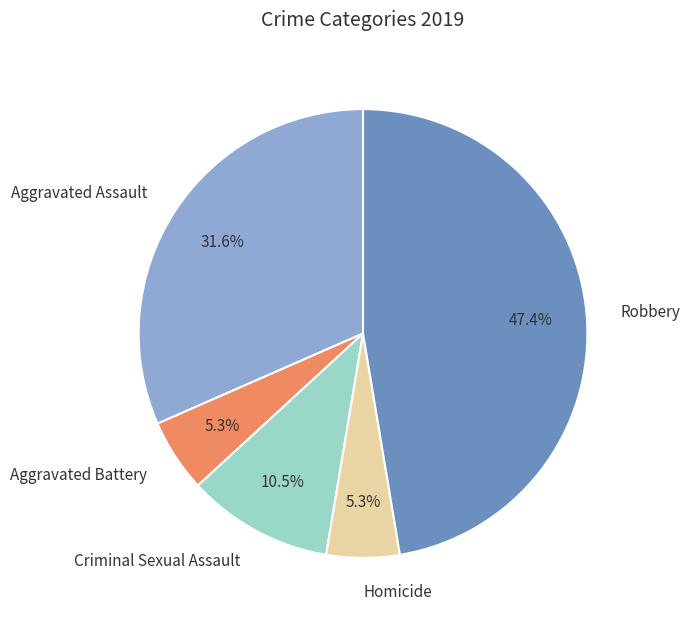

Is the sum of Aggravated Battery and Aggravated Assault greater than half?

No